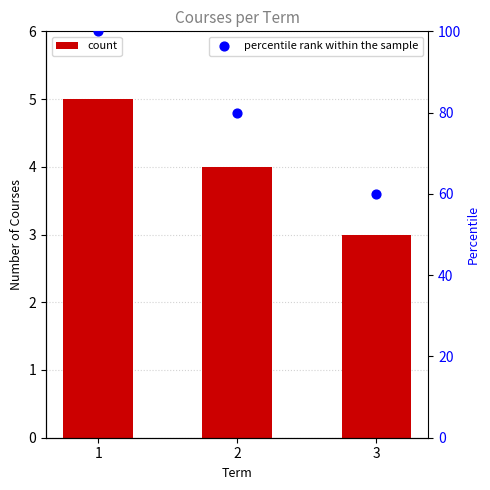

At which category is the sum across all series the highest?

1